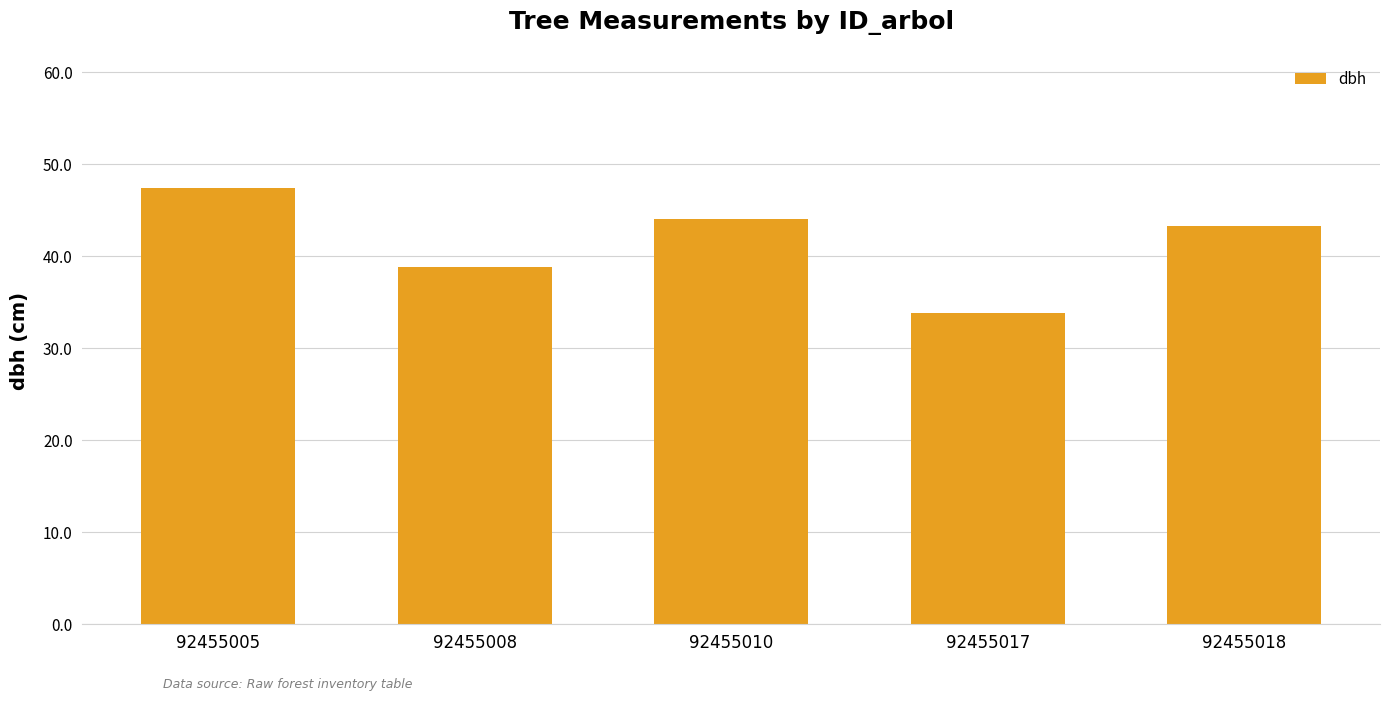

Where is the data nearest to the value 40?

92455008